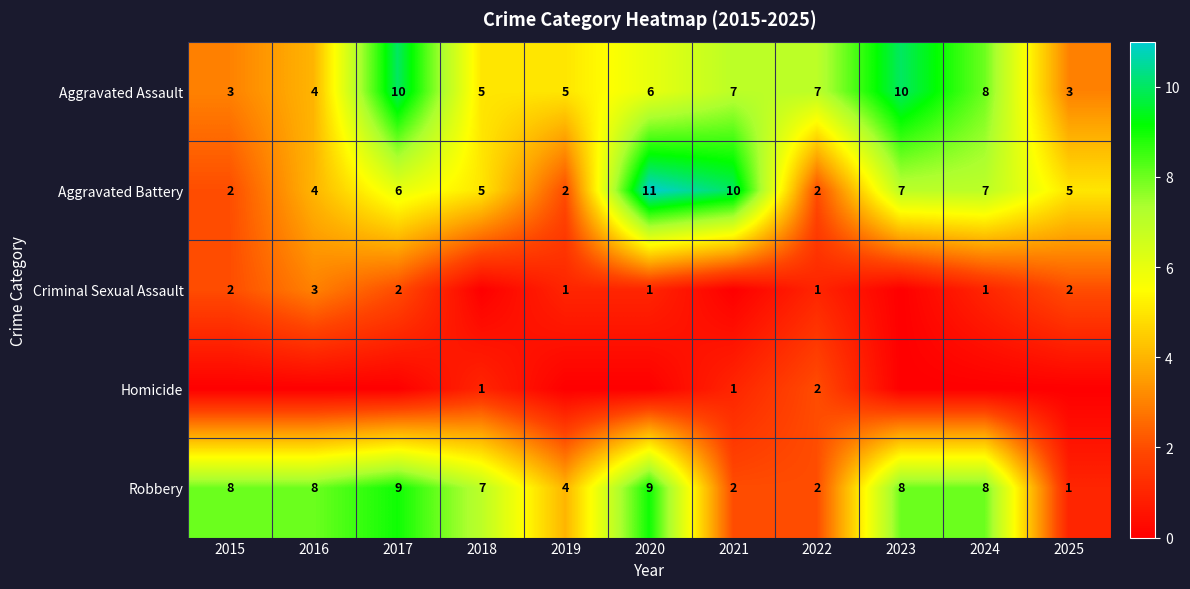

Rank the series at 2017 from highest to lowest value.

Aggravated Assault, Robbery, Aggravated Battery, Criminal Sexual Assault, Homicide